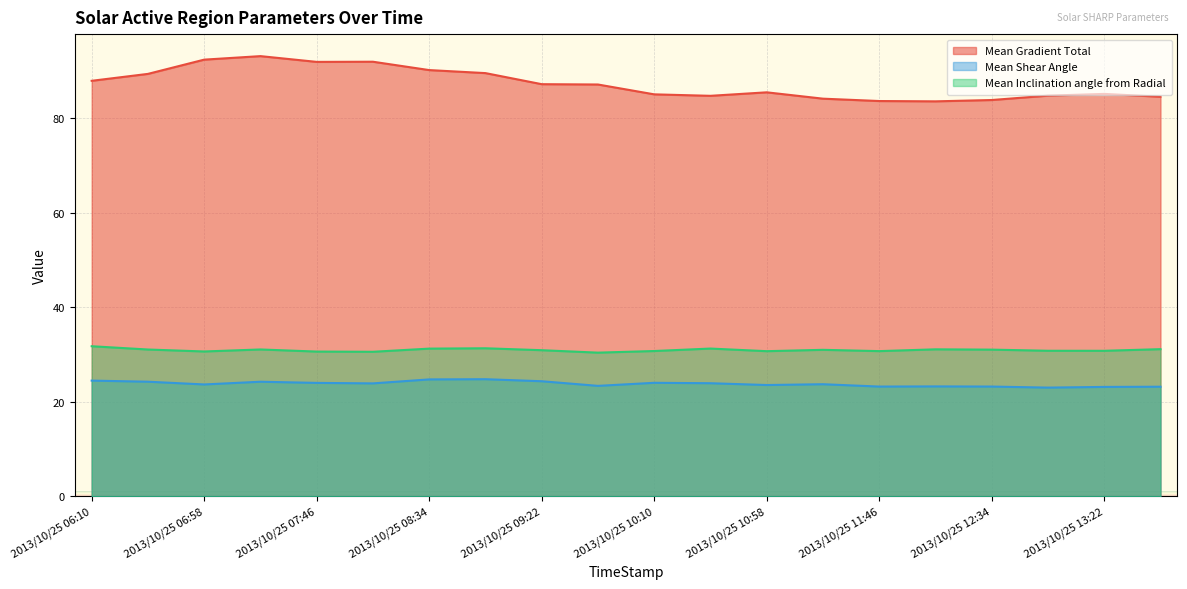

At which label is Mean Gradient Total closest to 88?

2013/10/25 06:10